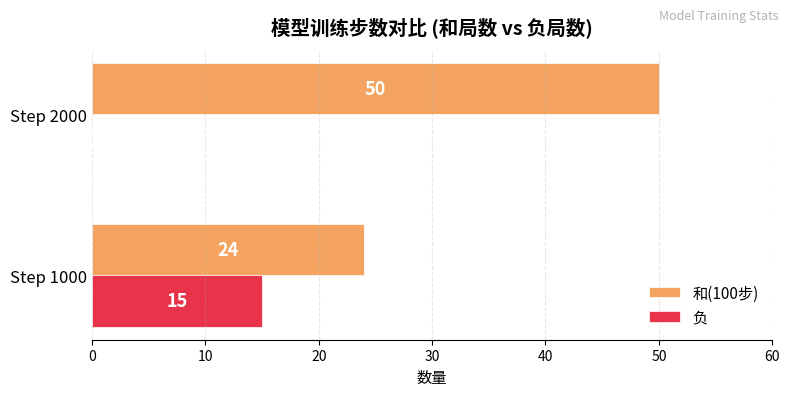

Where is 负 nearest to the value 7?

Step 2000